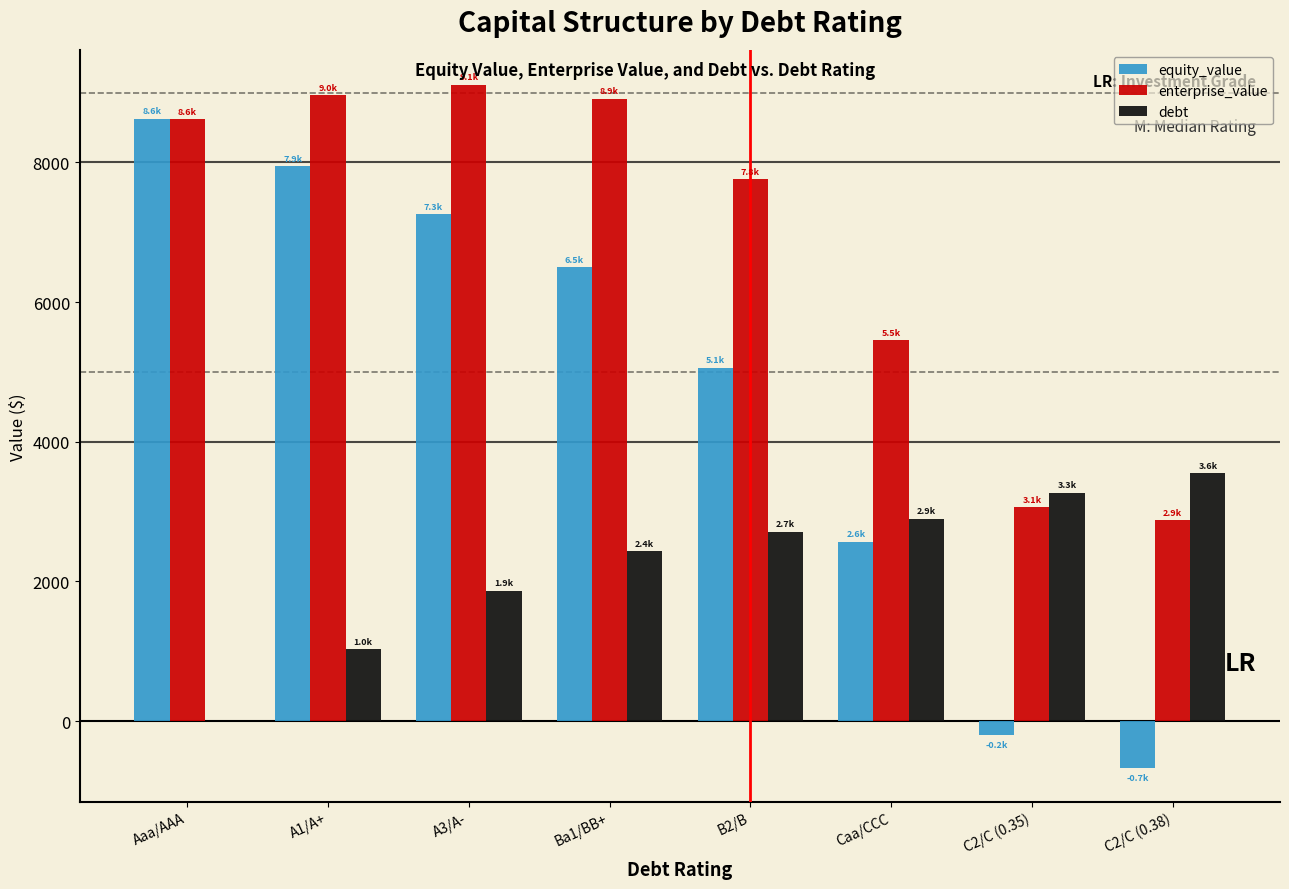

Which series has the largest total across all categories?

enterprise_value